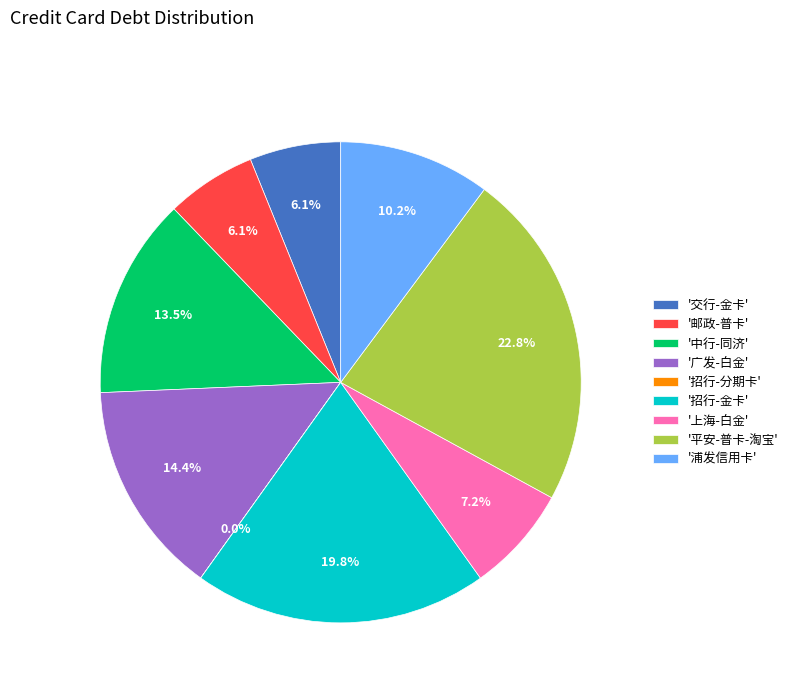

What is the largest slice in the pie chart?

'平安-普卡-淘宝'